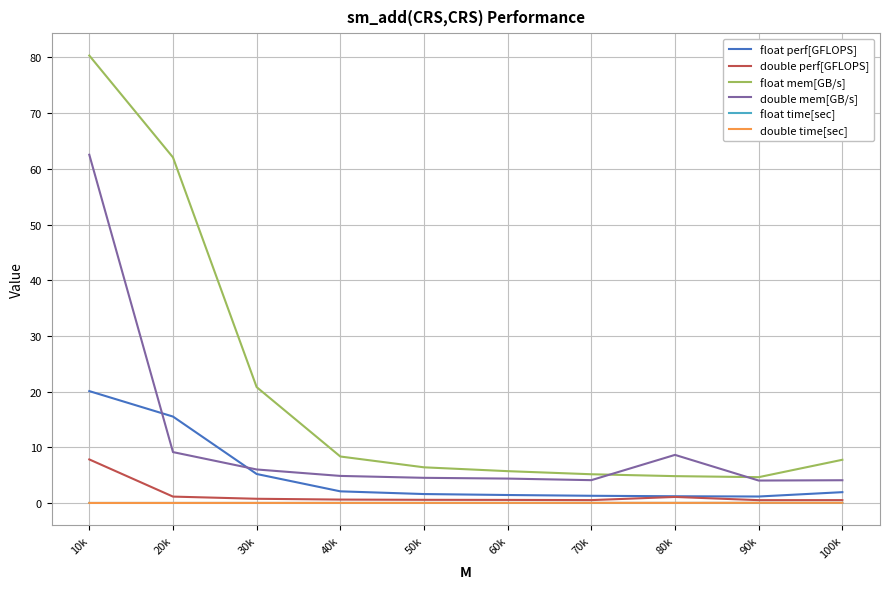

What position from the right is 60k?

5